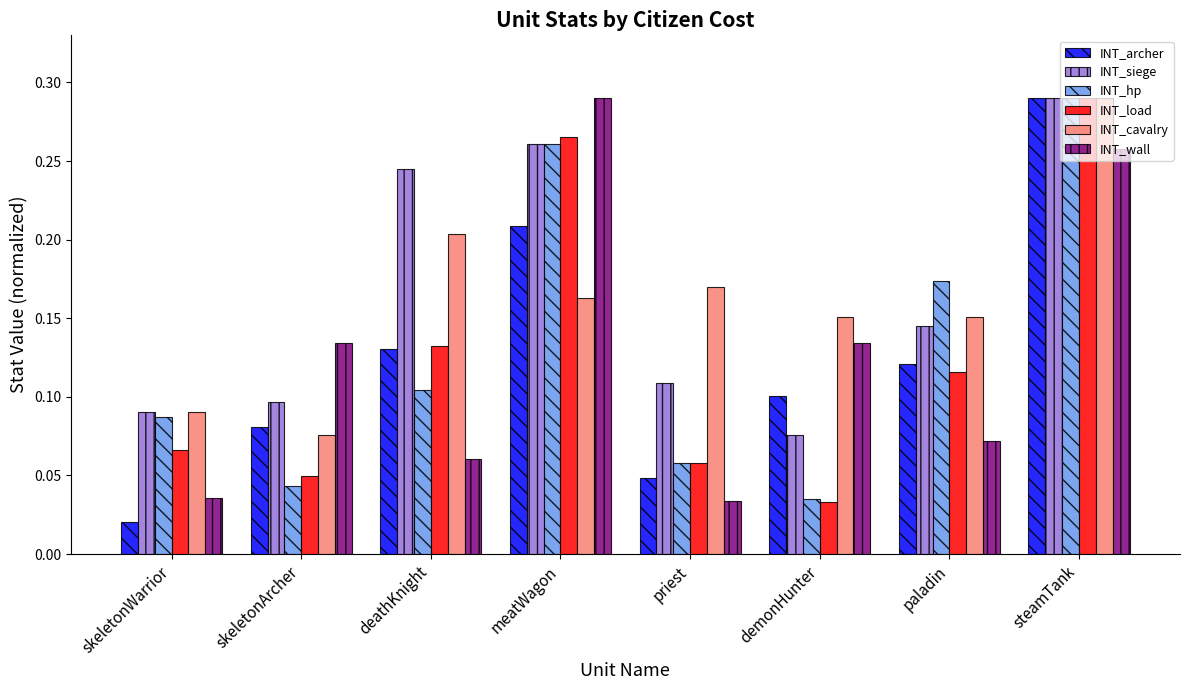

What are all the series names shown in the legend?

INT_archer, INT_siege, INT_hp, INT_load, INT_cavalry, INT_wall